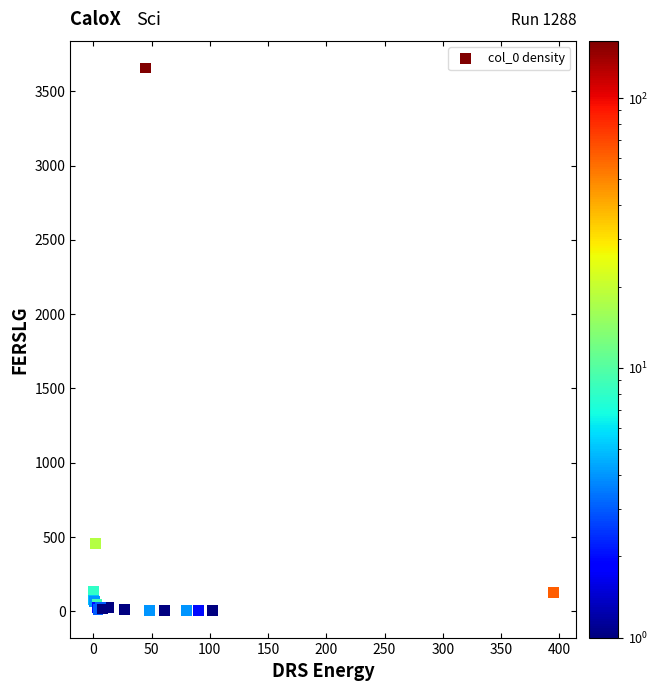

What Y value in the scatter plot is closest to 1831?

457